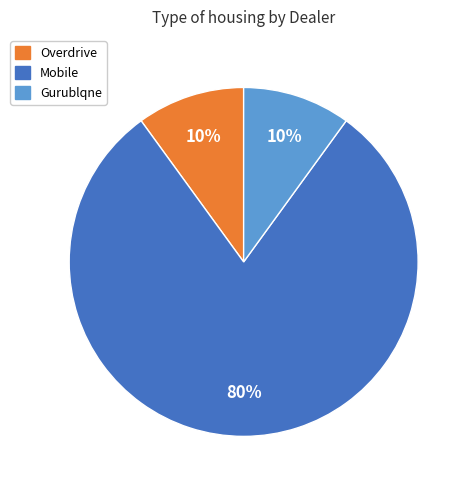

Do Overdrive and Gurublqne together represent more than half of the pie?

No